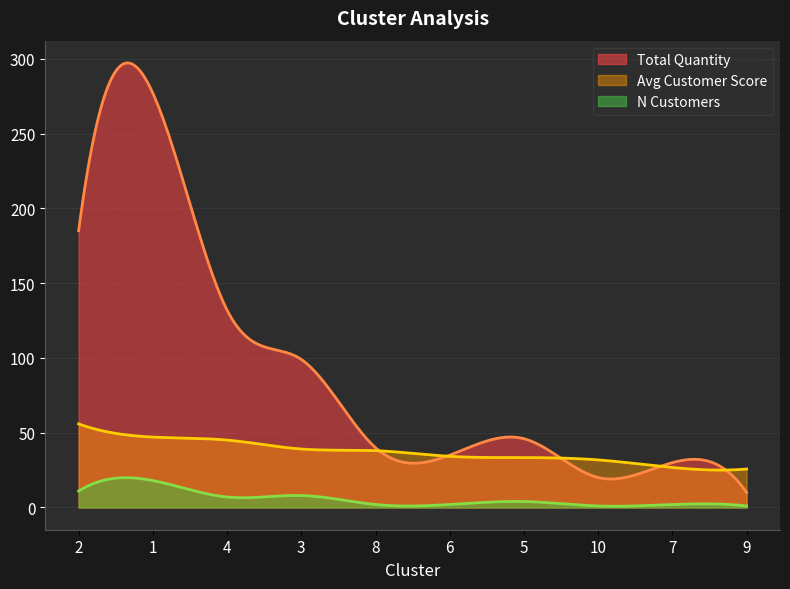

The value of avg_customer_score at 7 is 16.6. True or false?

False